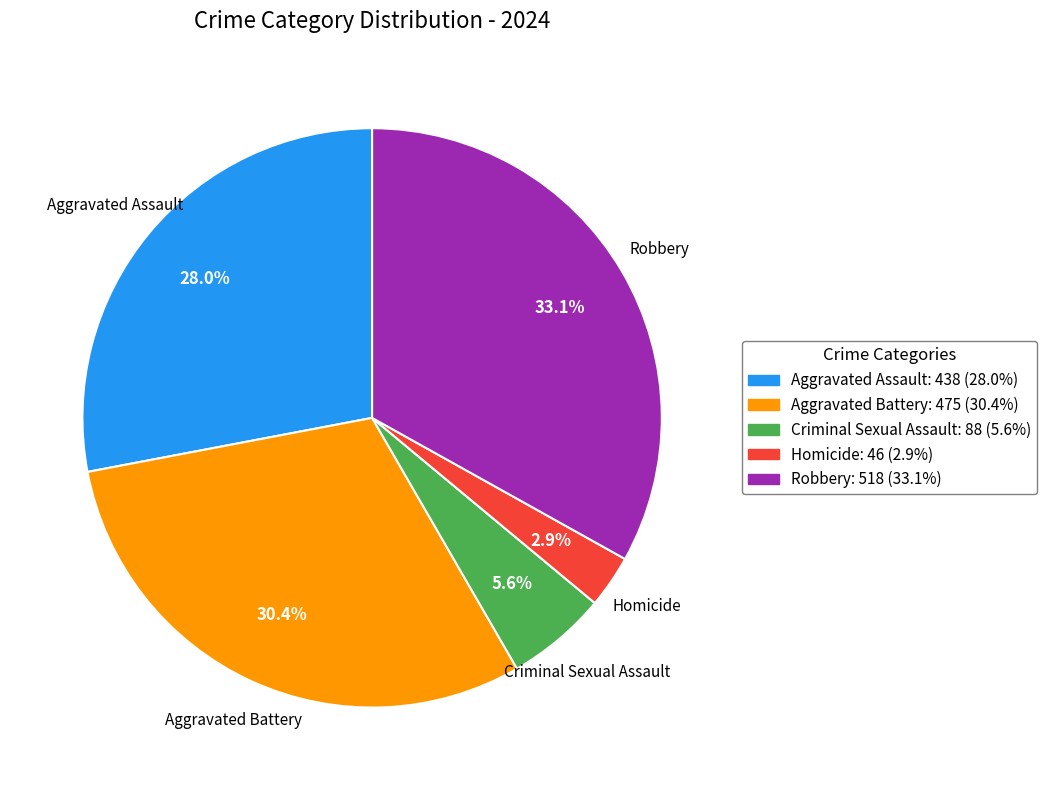

What is the total percentage of Criminal Sexual Assault and Aggravated Assault?

33.6%